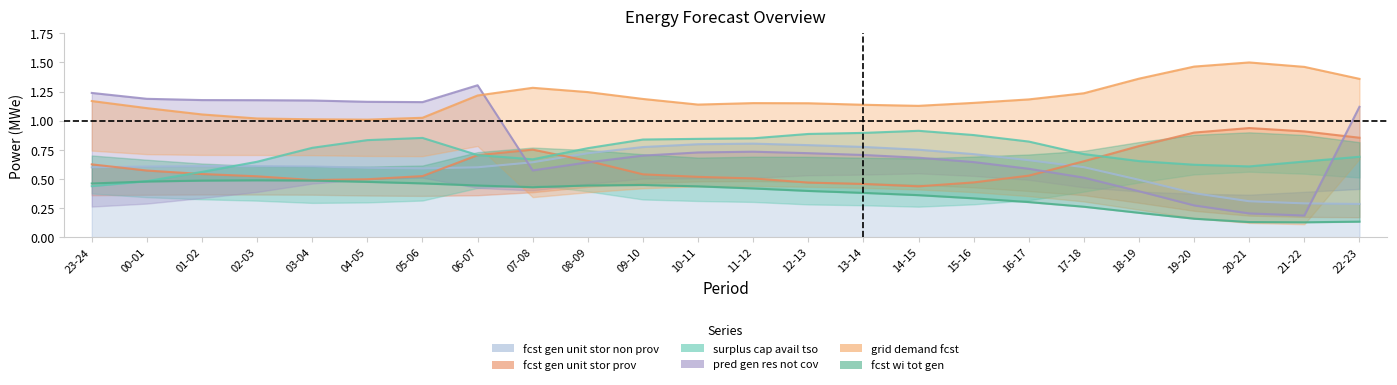

What is the average value of the fcst_gen_unit_stor_prov series?

0.6